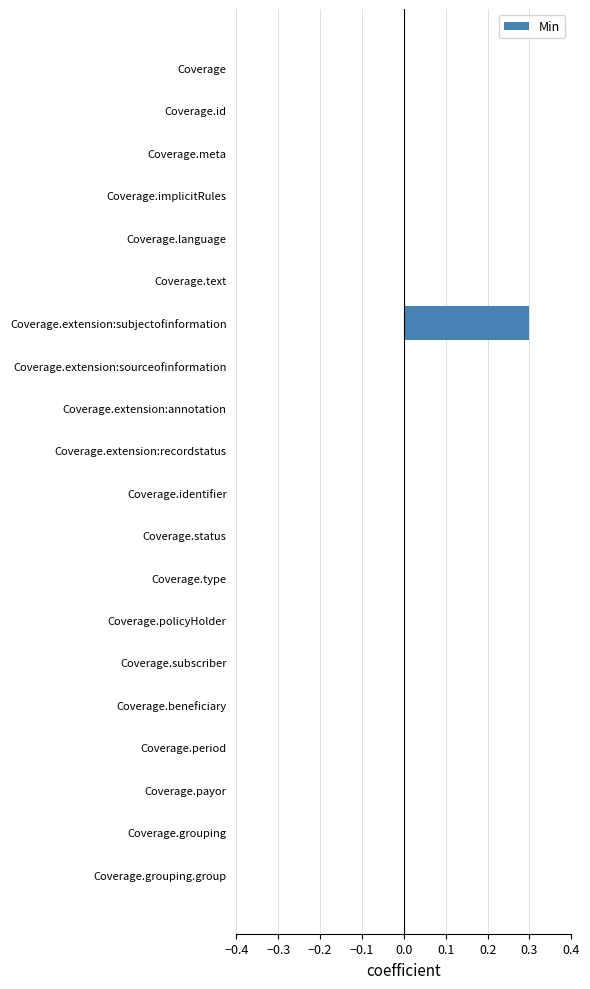

What is the change in value from Coverage.implicitRules to Coverage.extension:subjectofinformation?

+0.3